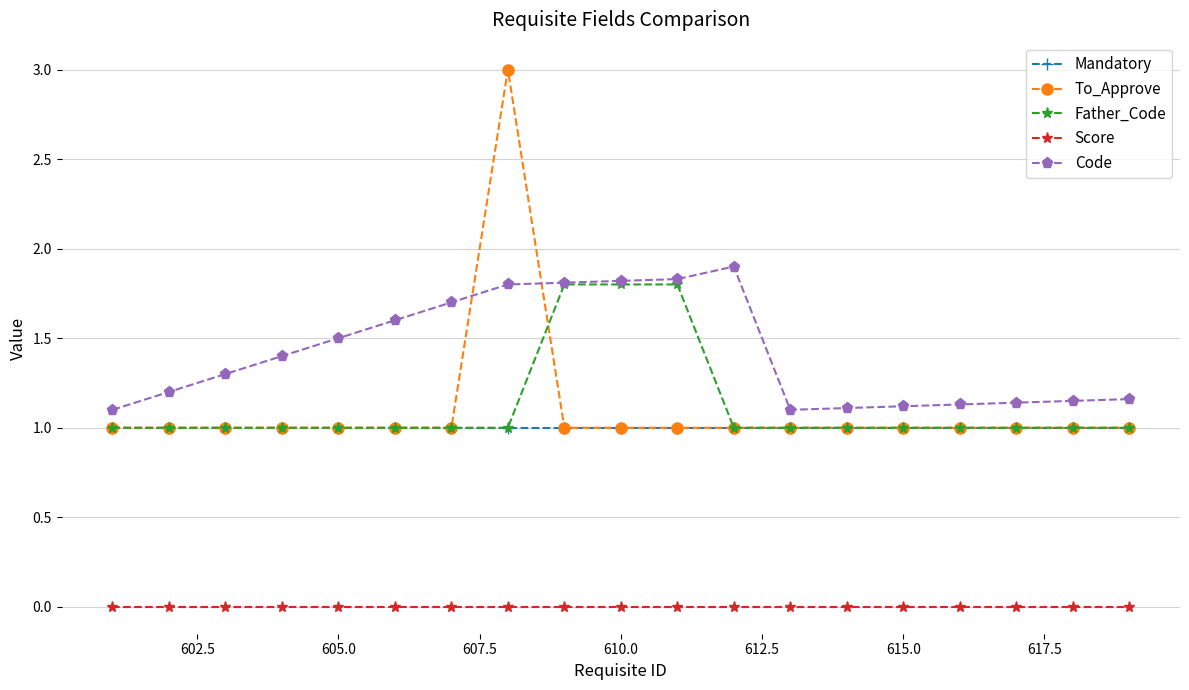

What is the greatest value displayed?

3.0